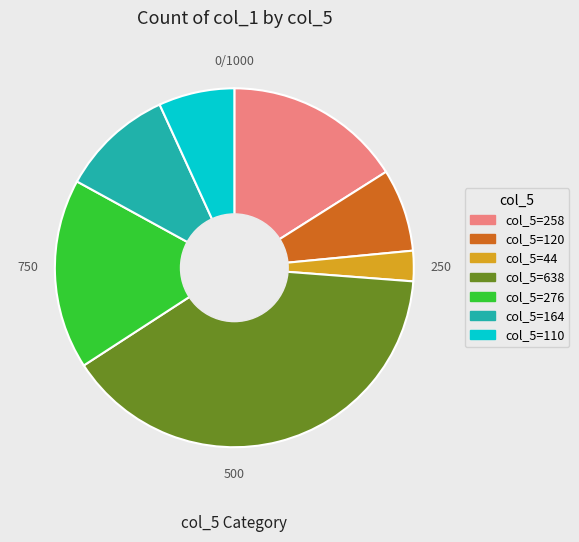

Count the number of slices in the pie.

7